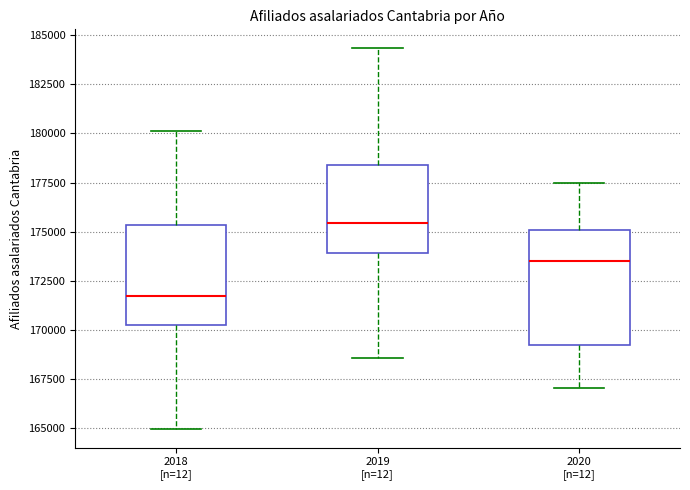

Reading left to right, transcribe this box plot: for each box, give where its median line is, the range the box spans, and where its two whiskers end, as read against the y-axis. The values are not printed on the chart, so give them approximately, as read against the axis.

2018 [n=12]: median 171500, box 170000 to 175500, whiskers 165000 to 180000
2019 [n=12]: median 175500, box 174000 to 178500, whiskers 168500 to 184500
2020 [n=12]: median 173500, box 169000 to 175000, whiskers 167000 to 177500